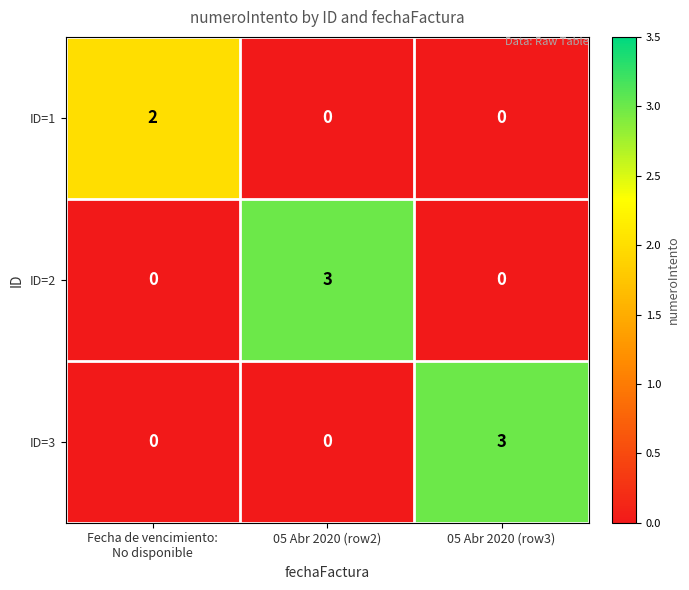

The ID=2 series shows 1 at 05 Abr 2020 (row3). True or false?

False